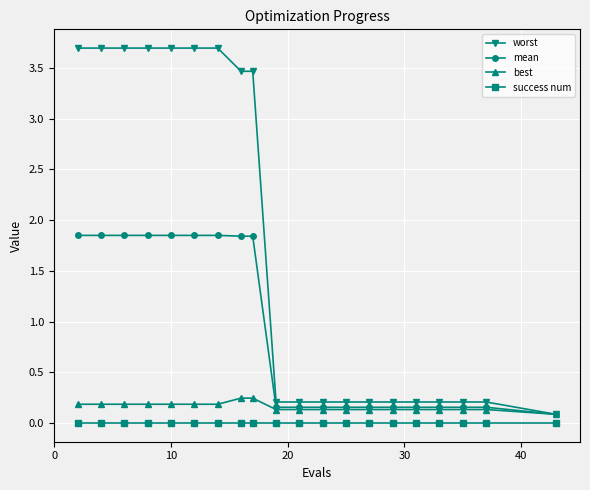

What is the maximum value shown in the chart?

3.7